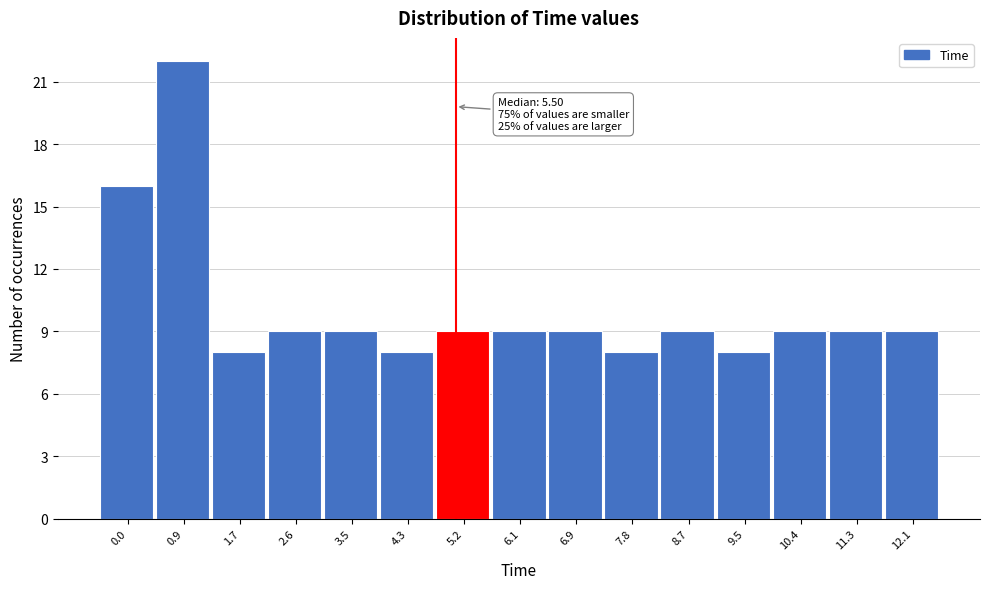

Reading left to right, what are all the values shown in this chart?

16	22	8	9	9	8	9	9	9	8	9	8	9	9	9